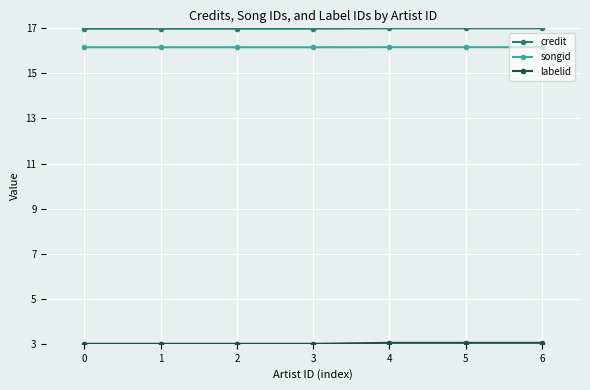

How many lines are shown in the chart?

3